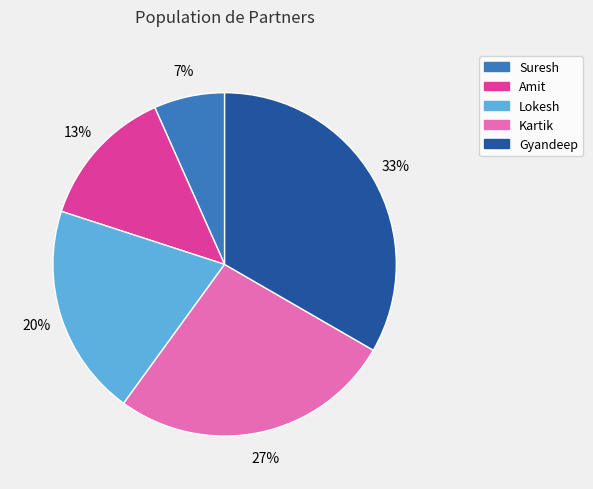

Rank the categories by value from lowest to highest.

Suresh, Amit, Lokesh, Kartik, Gyandeep